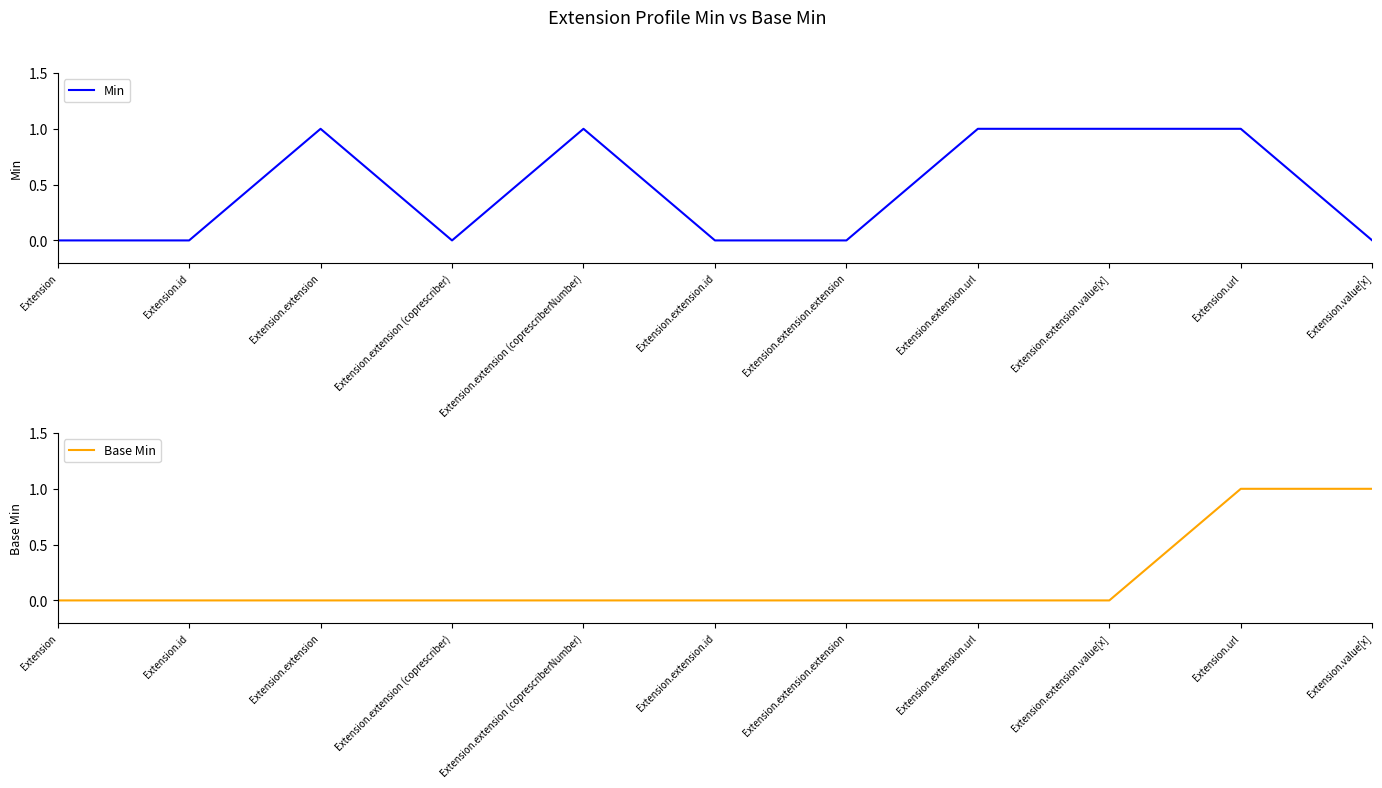

Is the value of Base Min at Extension.extension greater than the value of Min at Extension.url?

No